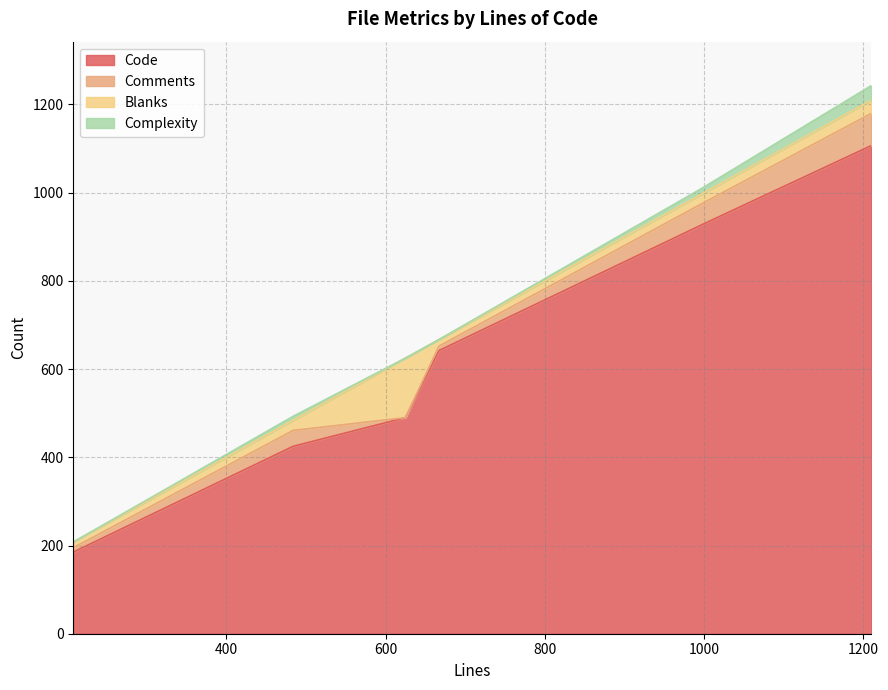

What is the spread (max minus min) of values at 1210?

1077